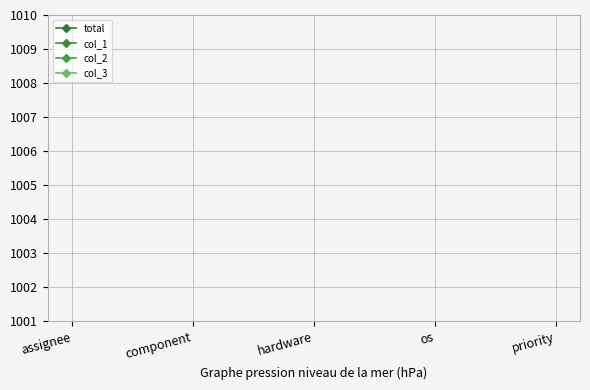

How many lines are shown in the chart?

4